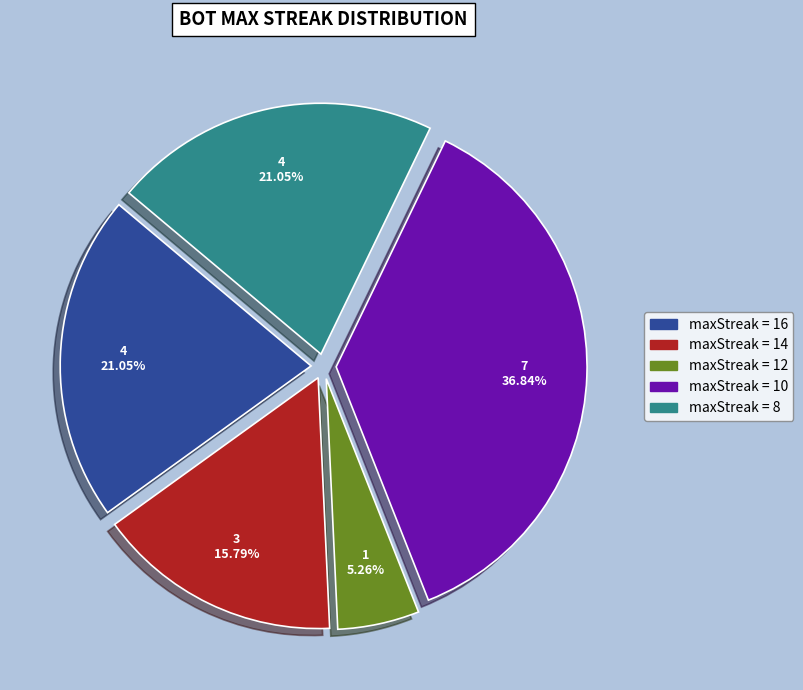

Is there a majority slice in this chart?

No